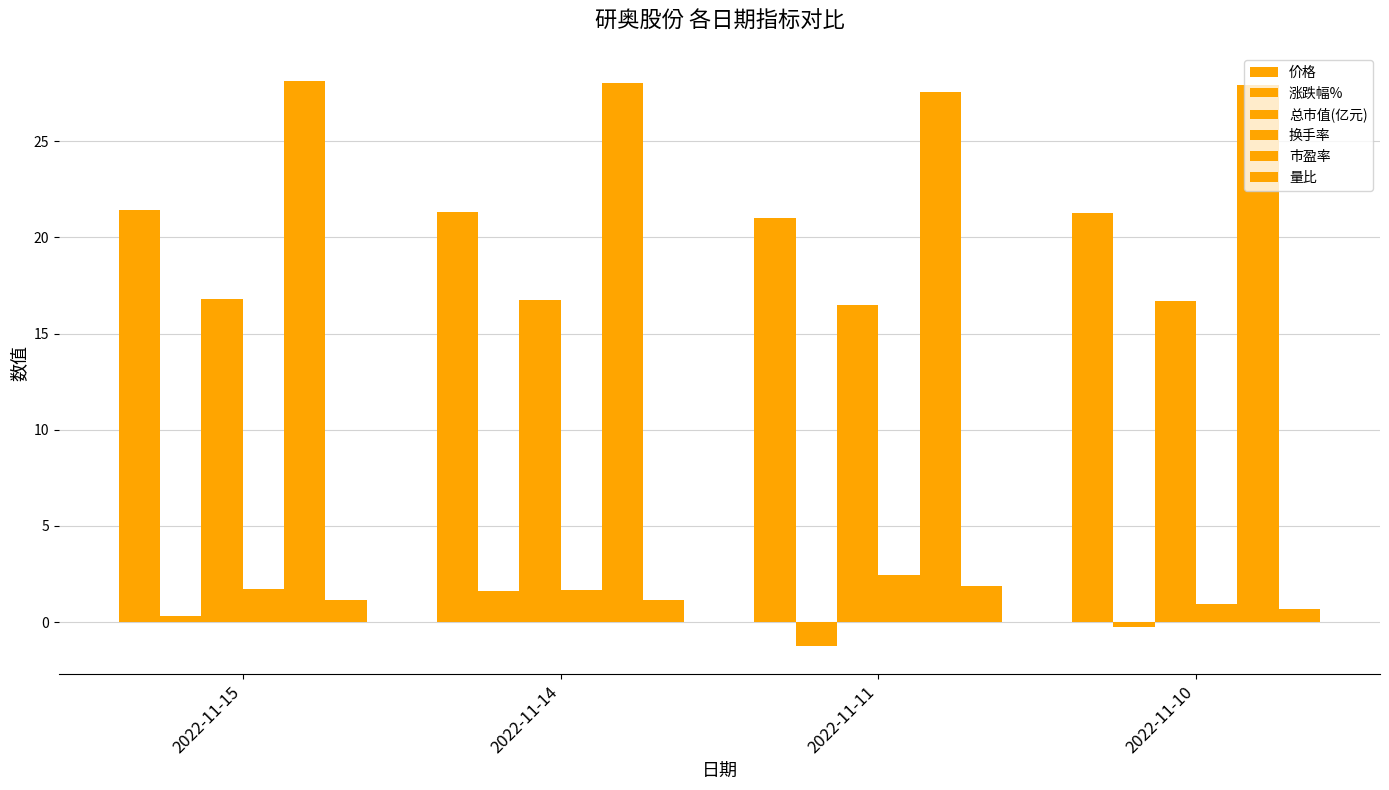

Between 2022-11-15 and 2022-11-11, which series saw the biggest shift?

涨跌幅%